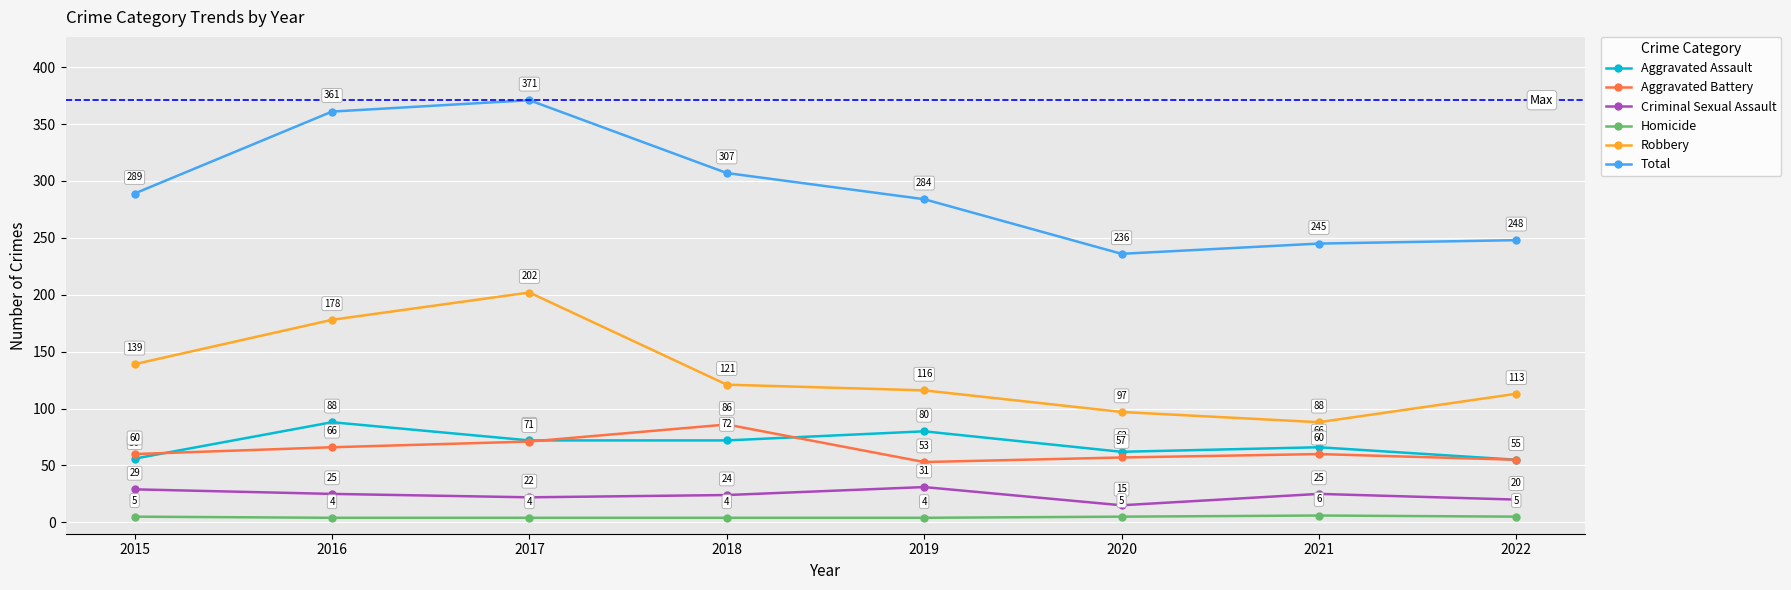

True or false: Robbery has a value of 139 at 2015.

True